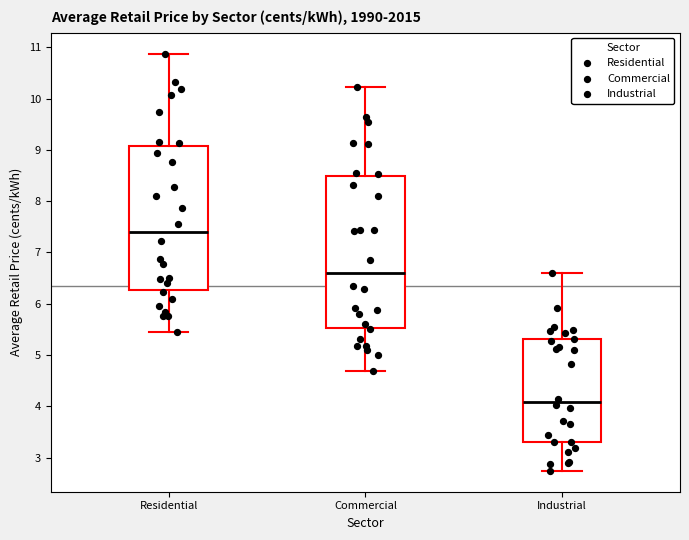

Reading left to right, read every box against the y-axis: the position of its median line, the range the box covers, and the ends of its whiskers. The values are not printed on the chart, so give them approximately, as read against the axis.

Residential: median 7.4, box 6.3 to 9.1, whiskers 5.5 to 10.9
Commercial: median 6.6, box 5.5 to 8.5, whiskers 4.7 to 10.2
Industrial: median 4.1, box 3.3 to 5.3, whiskers 2.7 to 6.6